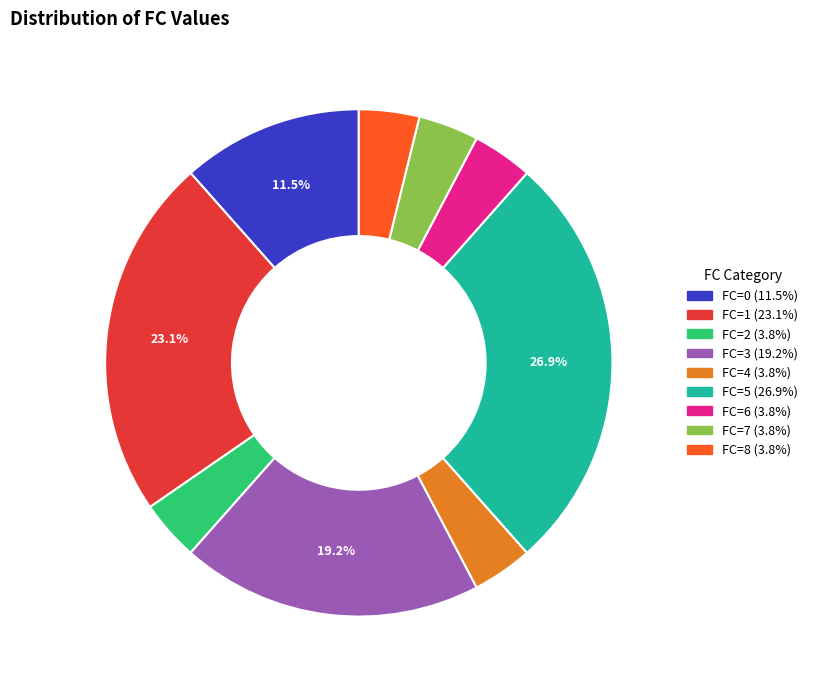

Is there any slice that represents more than half of the pie?

No